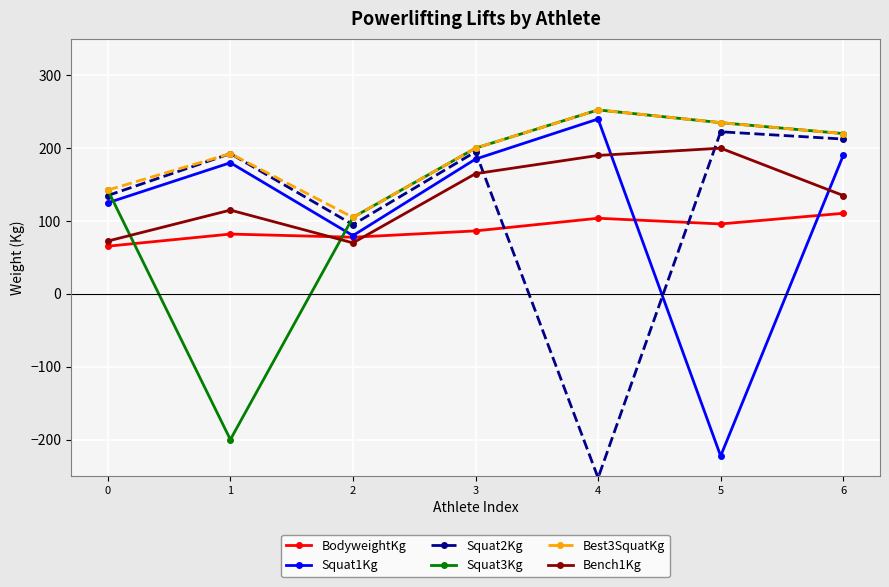

Count the number of categories in the chart.

7